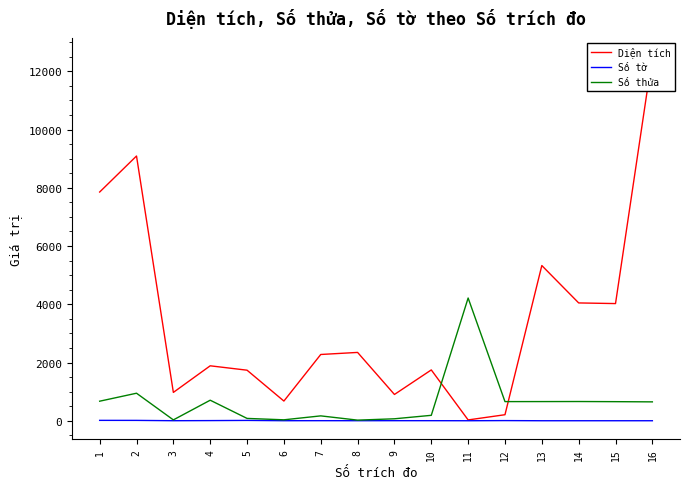

True or false: Diện tích and Số tờ cross at least once.

False